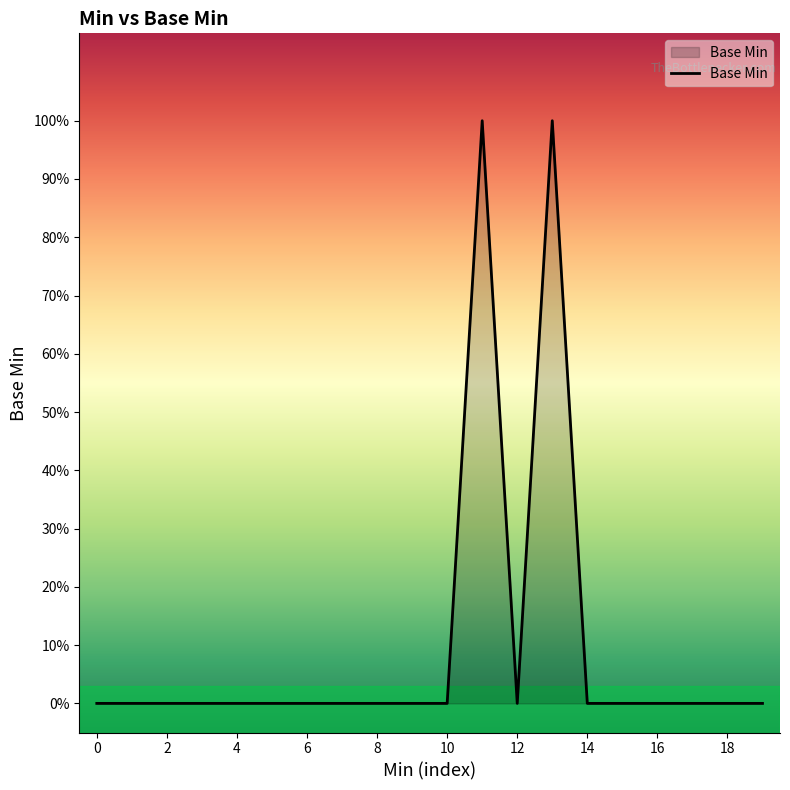

Is this an area chart (filled region under the line)?

Yes